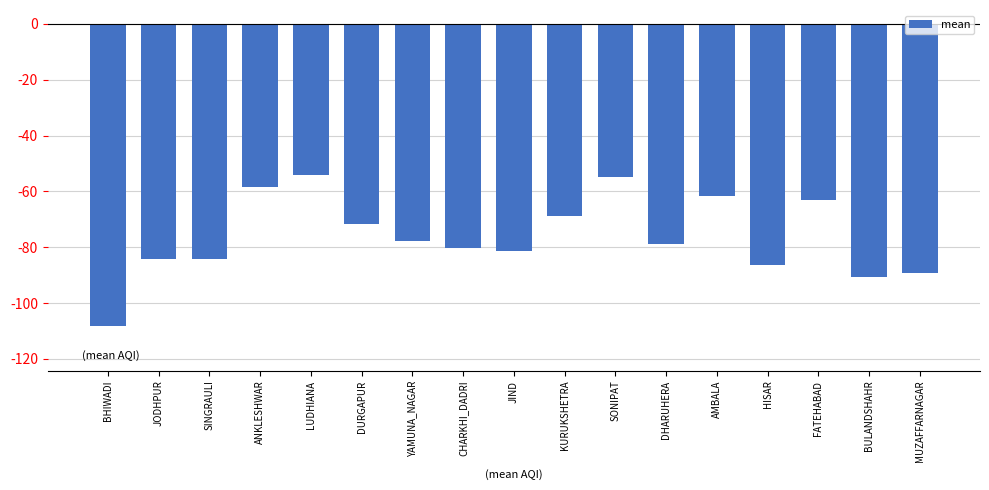

Which has a higher value, BHIWADI or KURUKSHETRA?

KURUKSHETRA